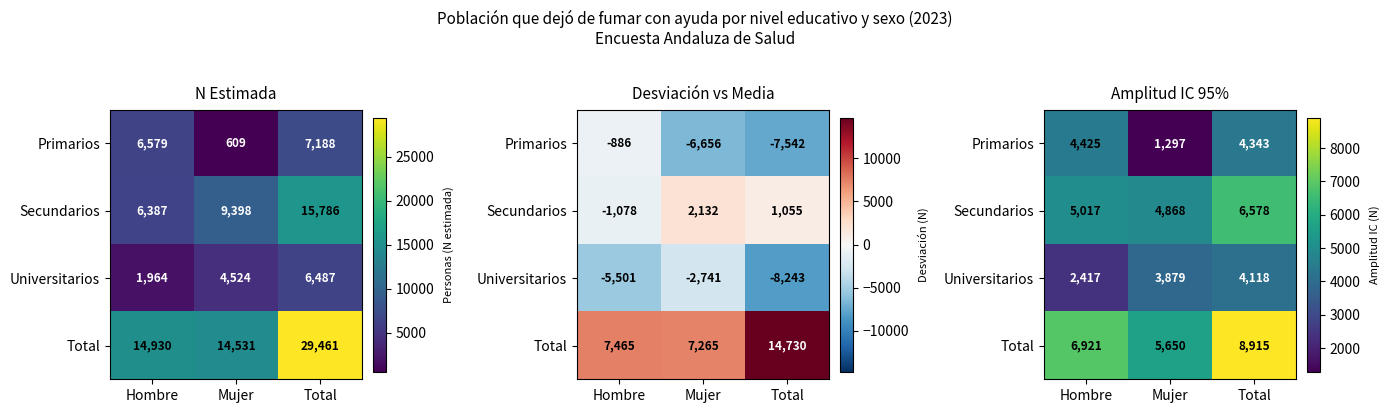

At which category is the sum across all series the highest?

Total